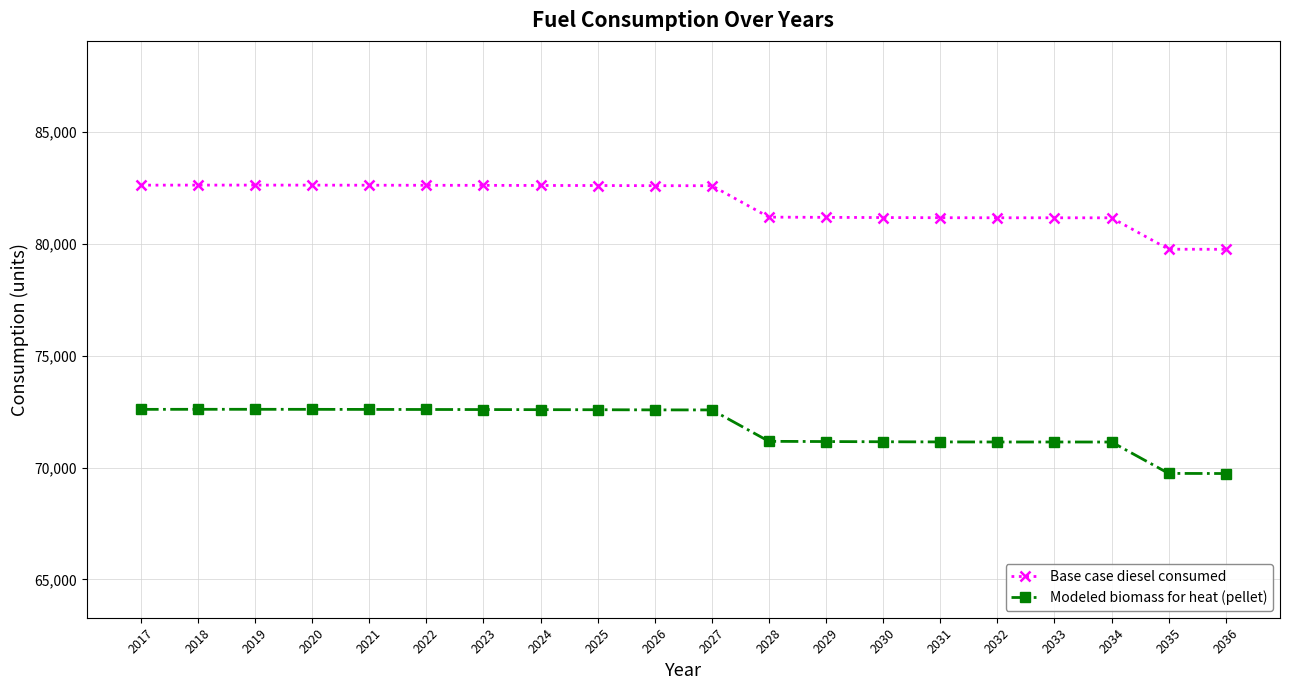

True or false: Base case diesel consumed and Modeled biomass for heat (pellet) cross at least once.

False